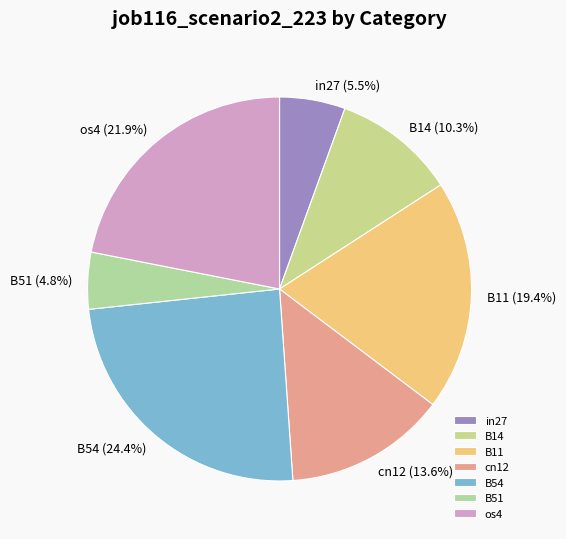

What percentage is NOT represented by B14?

89.7%